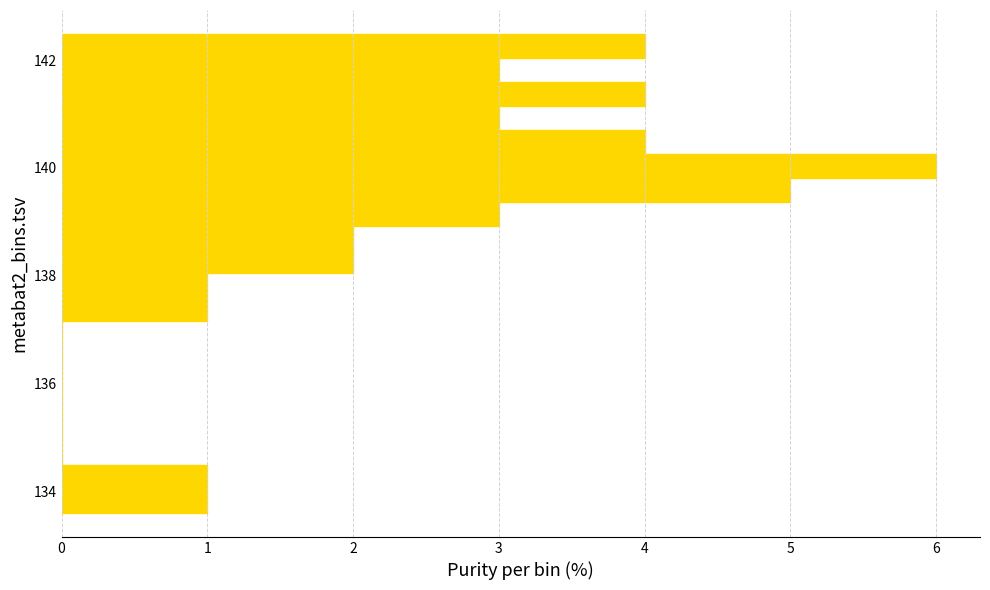

Around what value on the y-axis is the longest bar? Give the approximate position of its centre, as read against the axis.

140.0